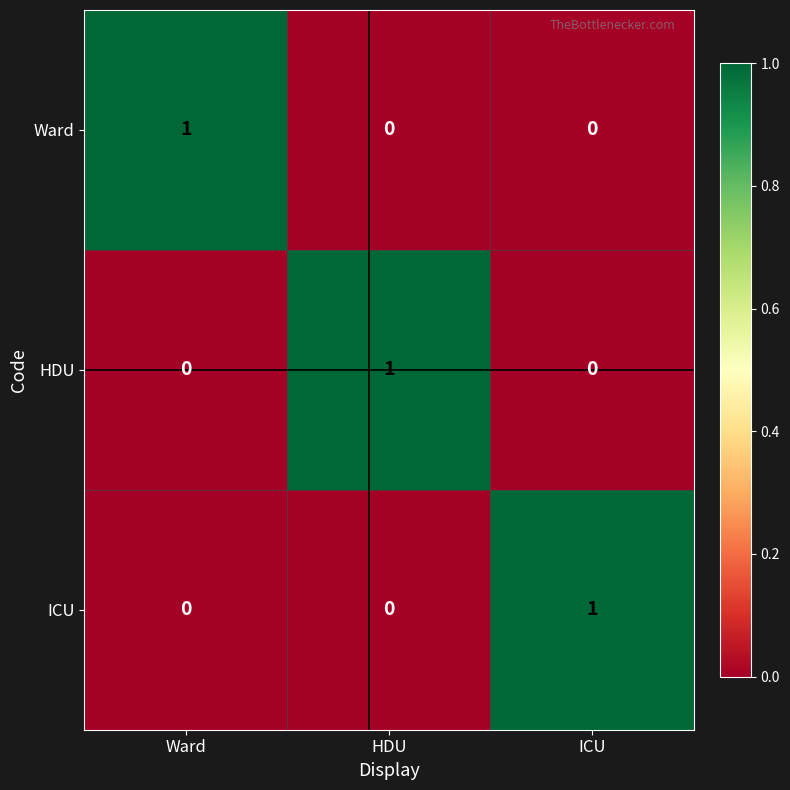

The value of ICU at ICU is 2. True or false?

False